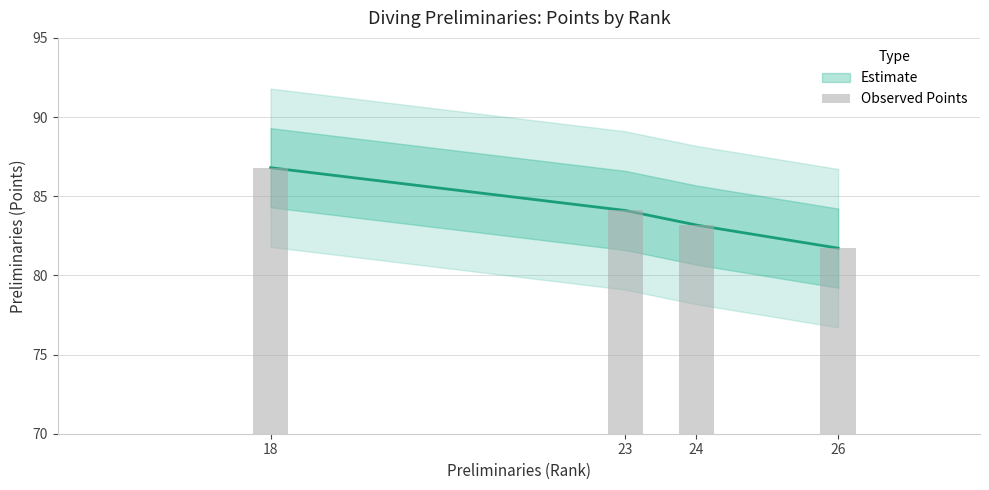

At which category does the chart reach its minimum across all series?

26